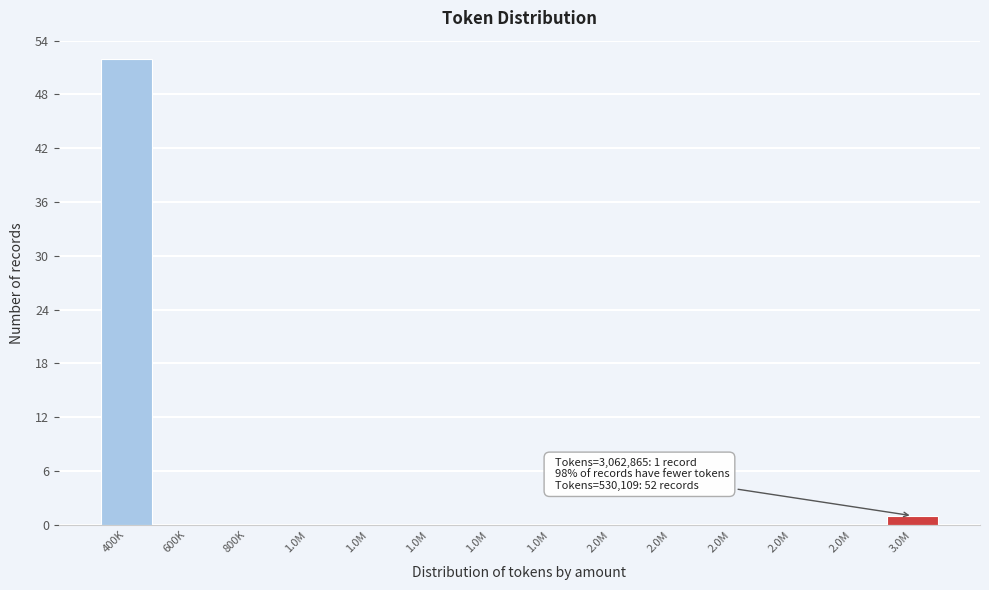

Count the number of data series in this chart.

1